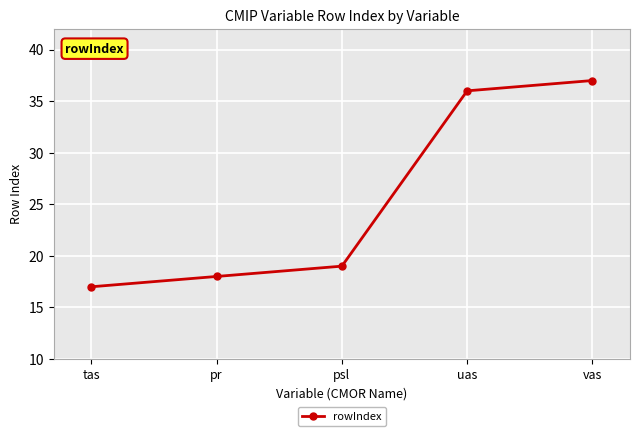

List the labels in order of value, smallest first.

tas, pr, psl, uas, vas